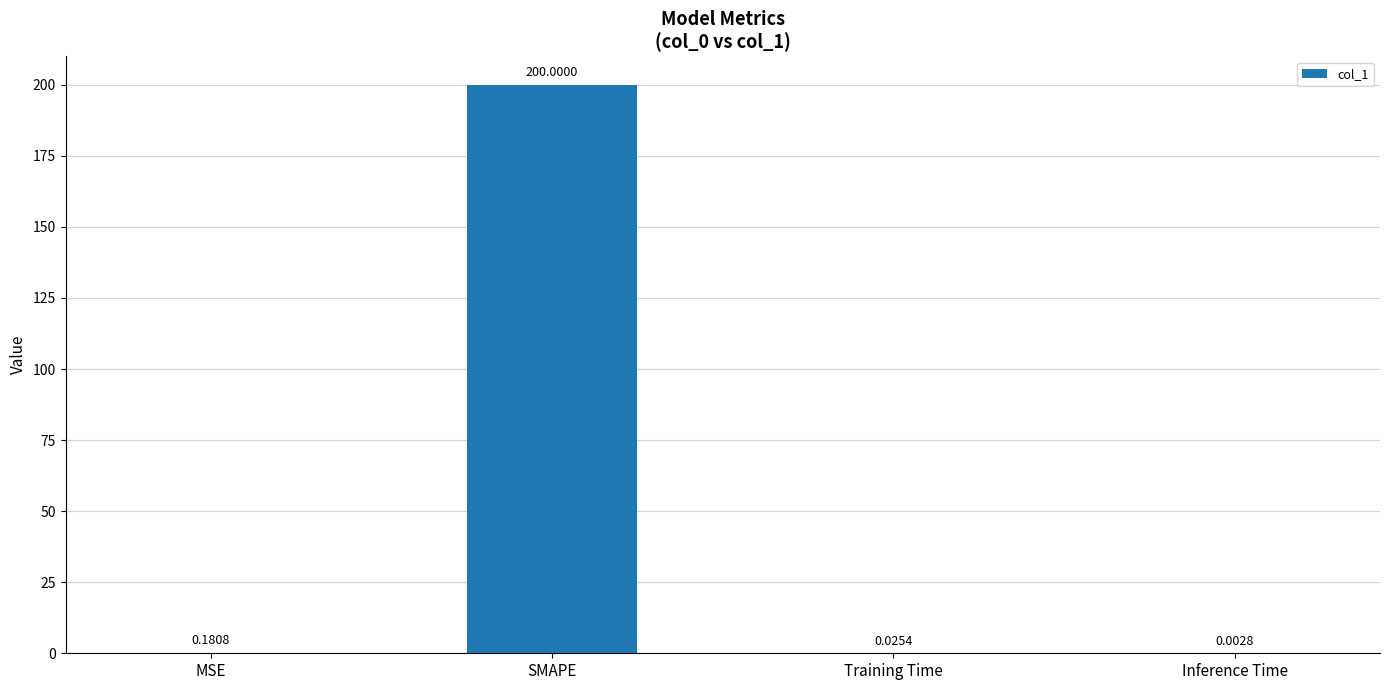

What is the sum of all values?

200.2